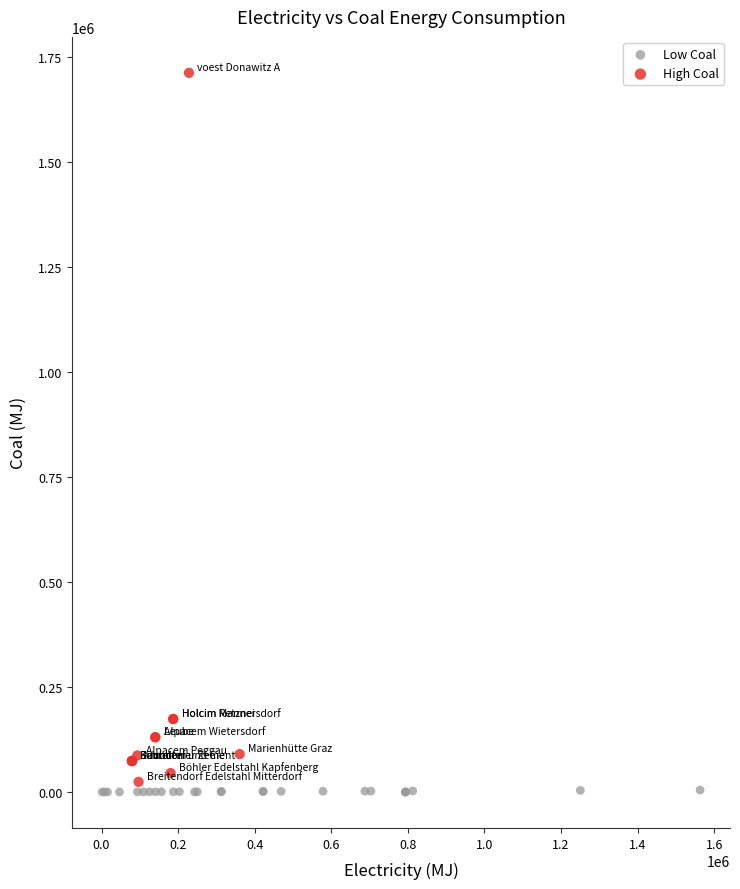

Which series contains the lowest Y value?

Low Coal